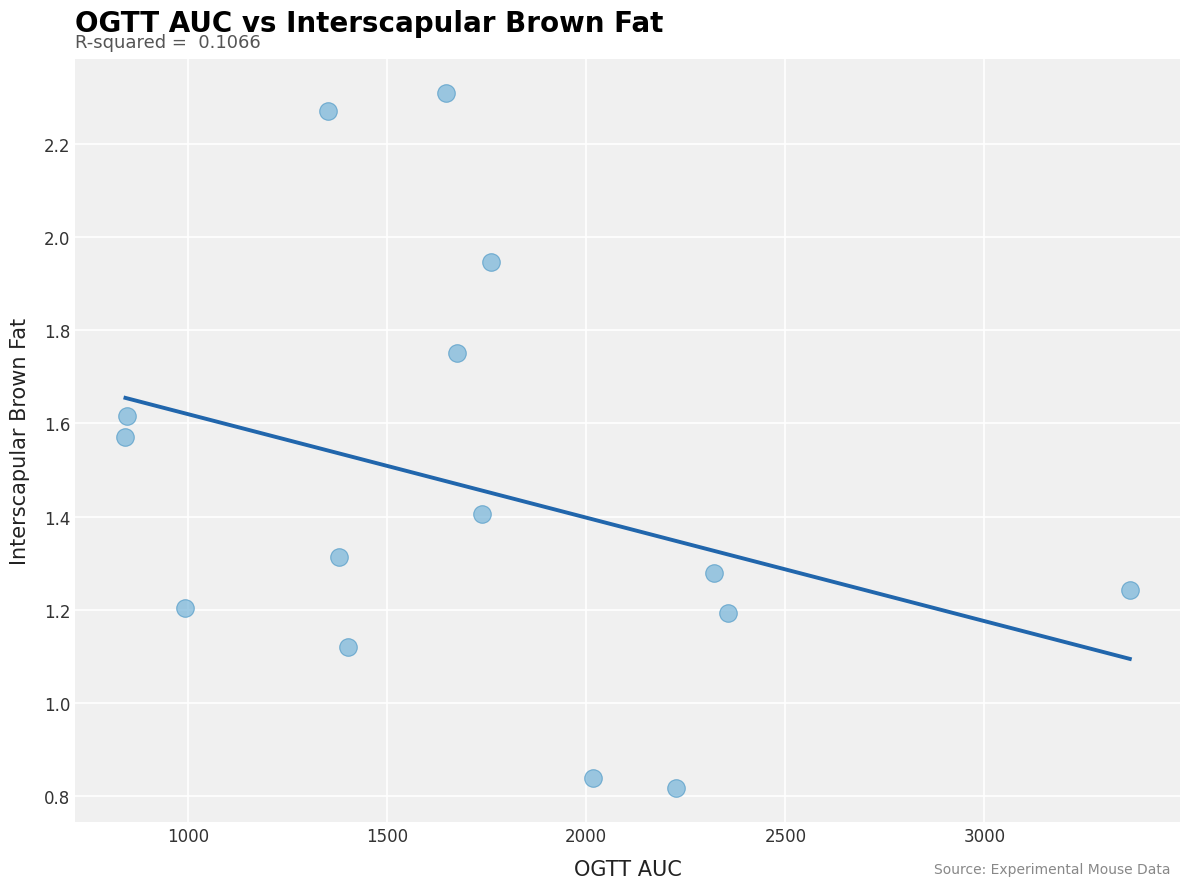

What is the range of X values (max minus min)?

2522.2